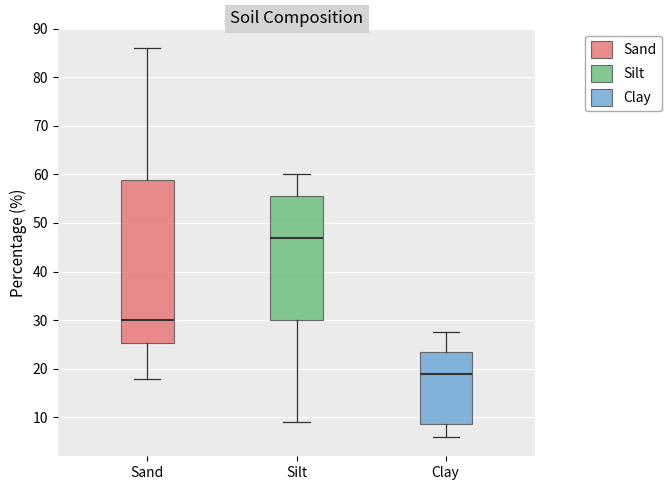

Which box's median line is the highest?

Silt